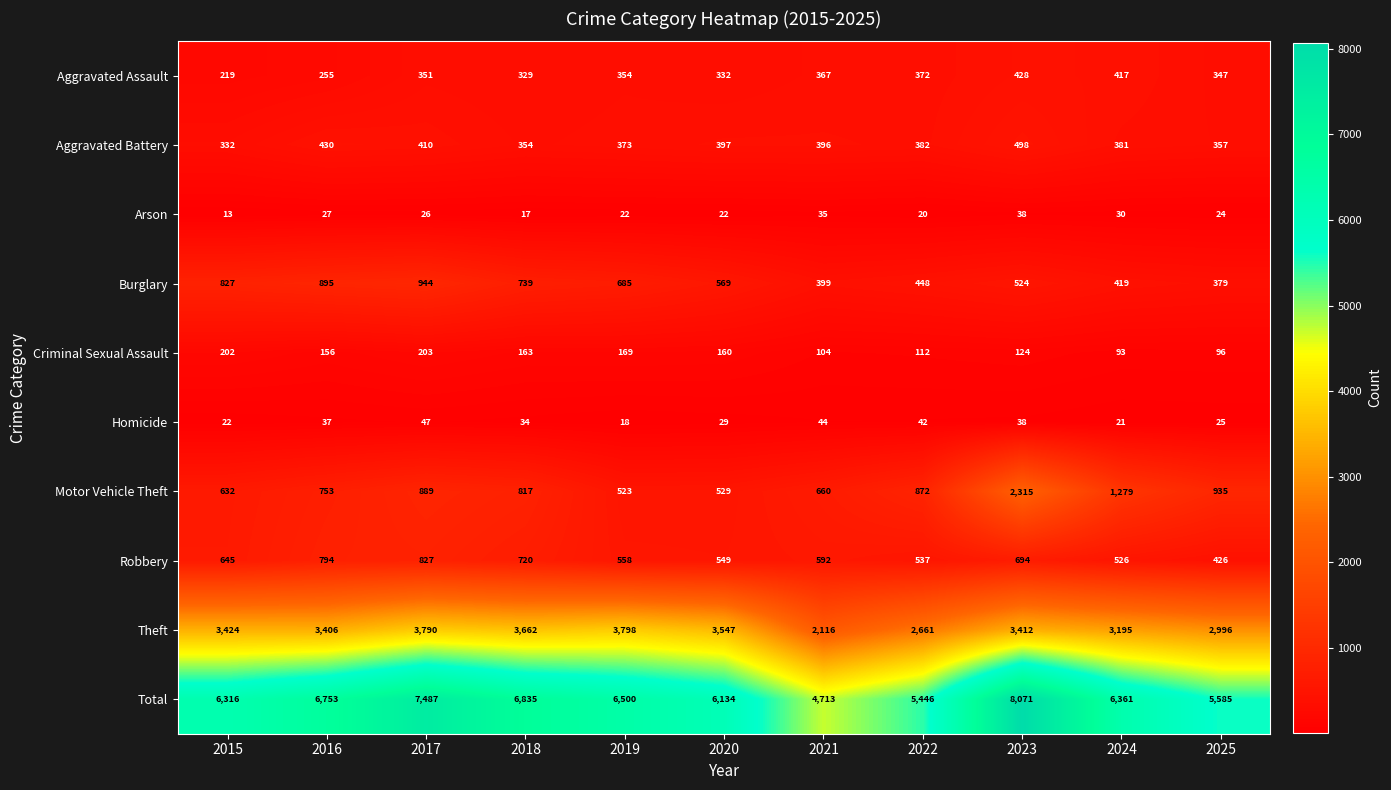

At which category is the sum across all series the highest?

2023